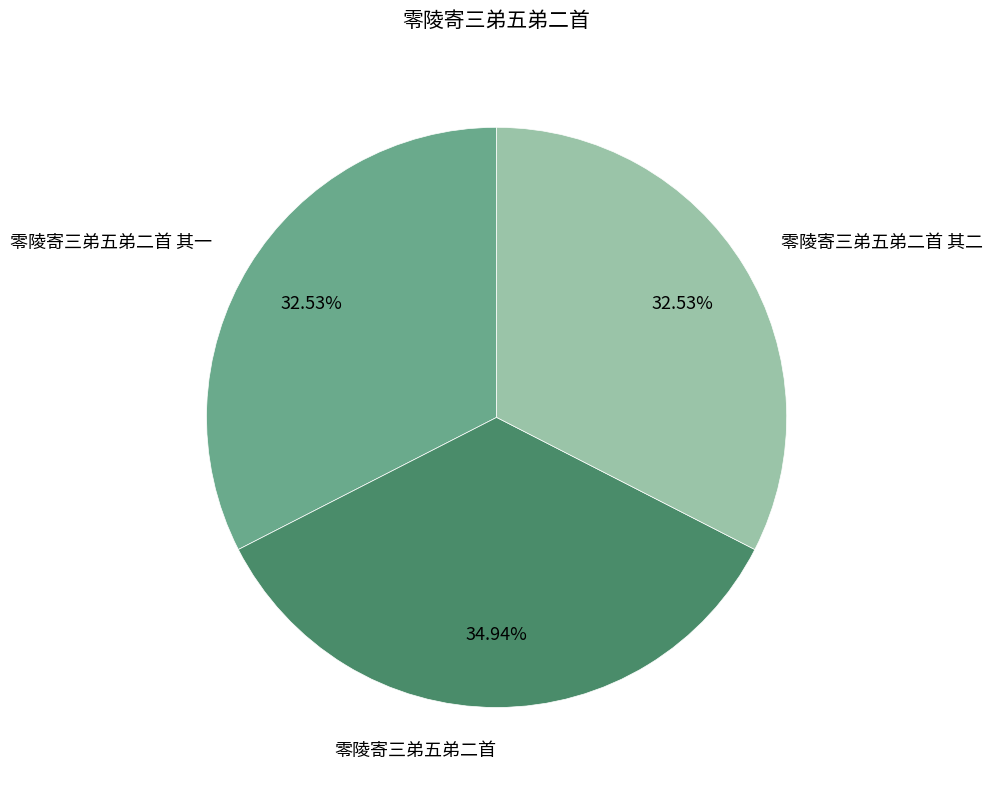

To the nearest percent, what is the difference between the largest and smallest slice percentages?

2%